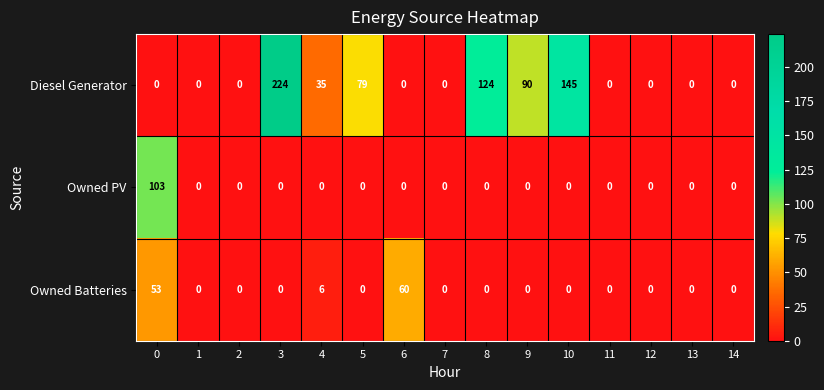

List the series in order of their peak value, lowest first.

Owned Batteries, Owned PV, Diesel Generator